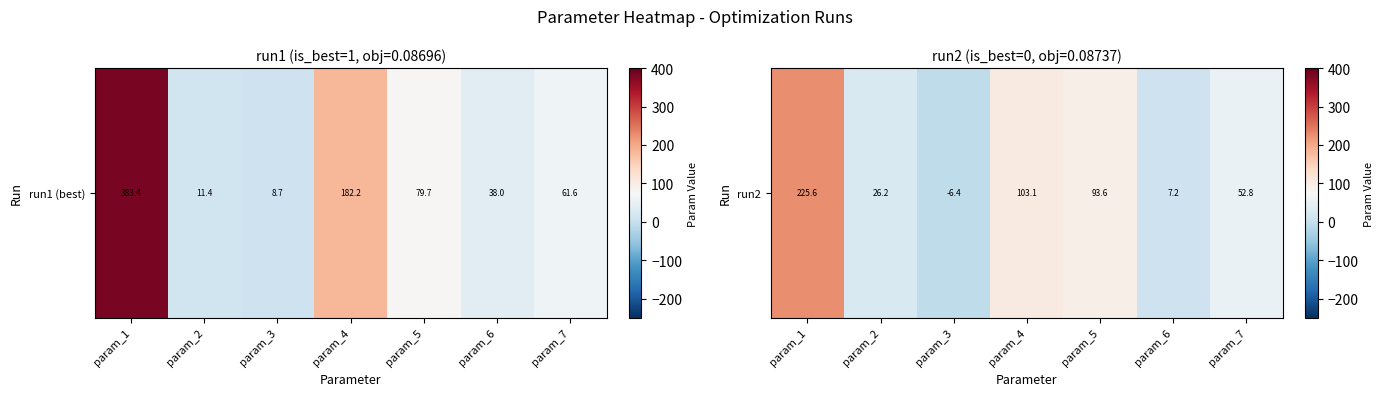

The chart shows a value of 27.2 at param_5. True or false?

False